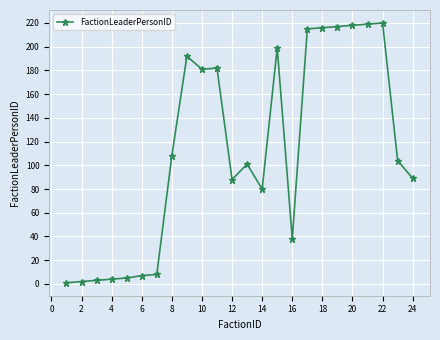

What is the maximum value shown in the chart?

220